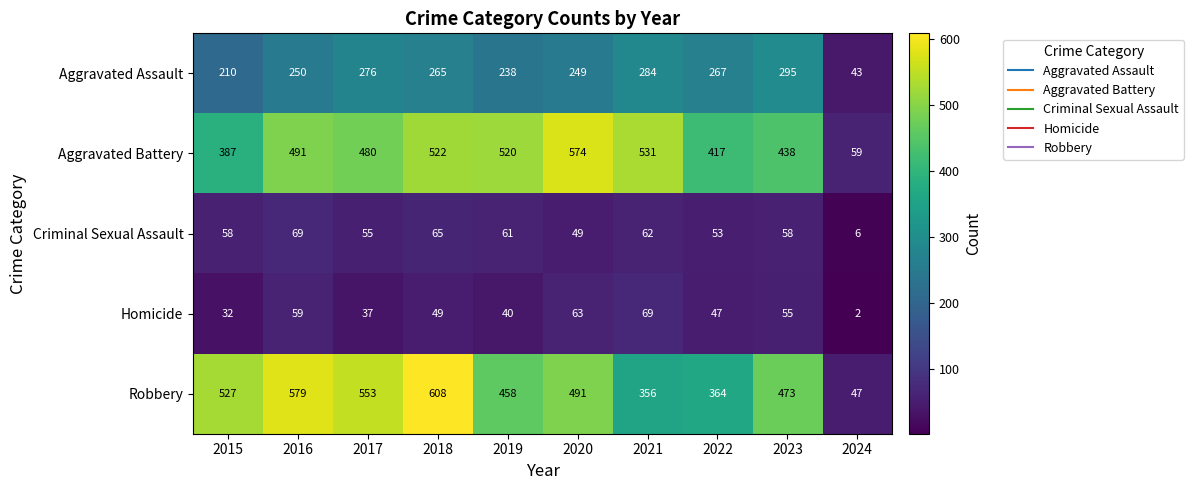

The Aggravated Battery series shows 146 at 2015. True or false?

False